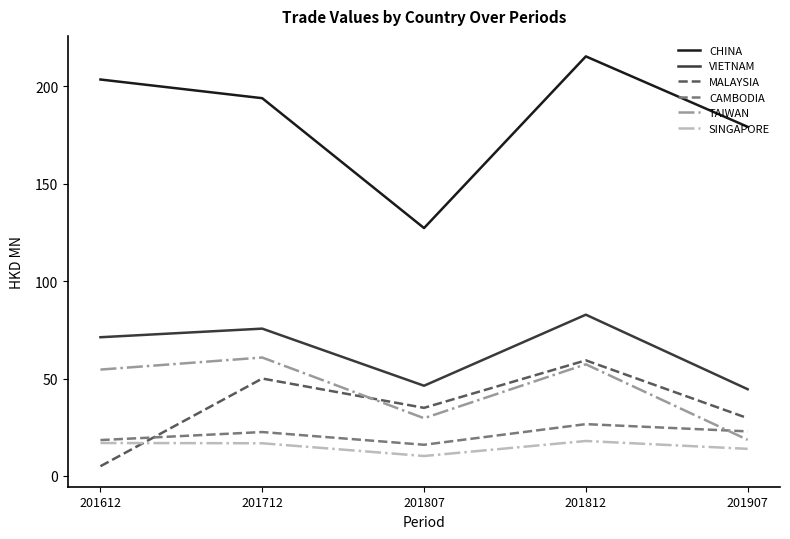

What is the difference between the CAMBODIA values at 201712 and 201907?

0.3